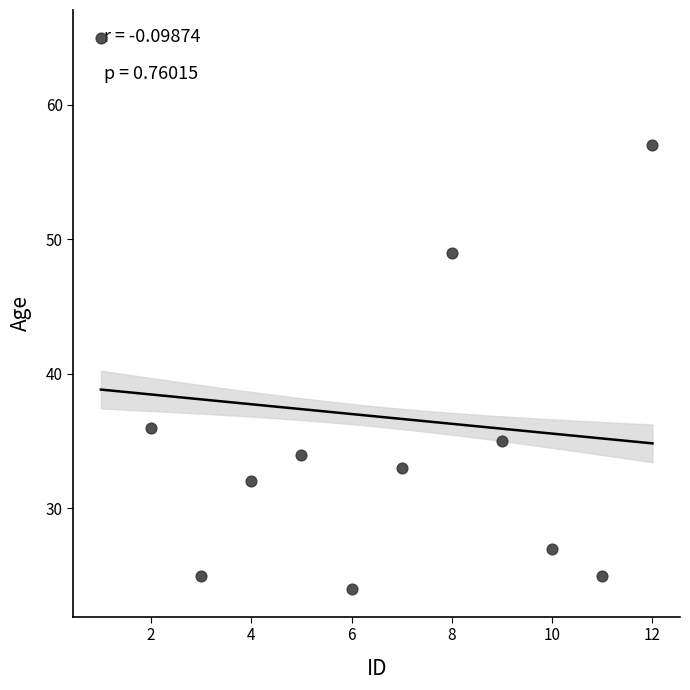

What is the range of X values (max minus min)?

11